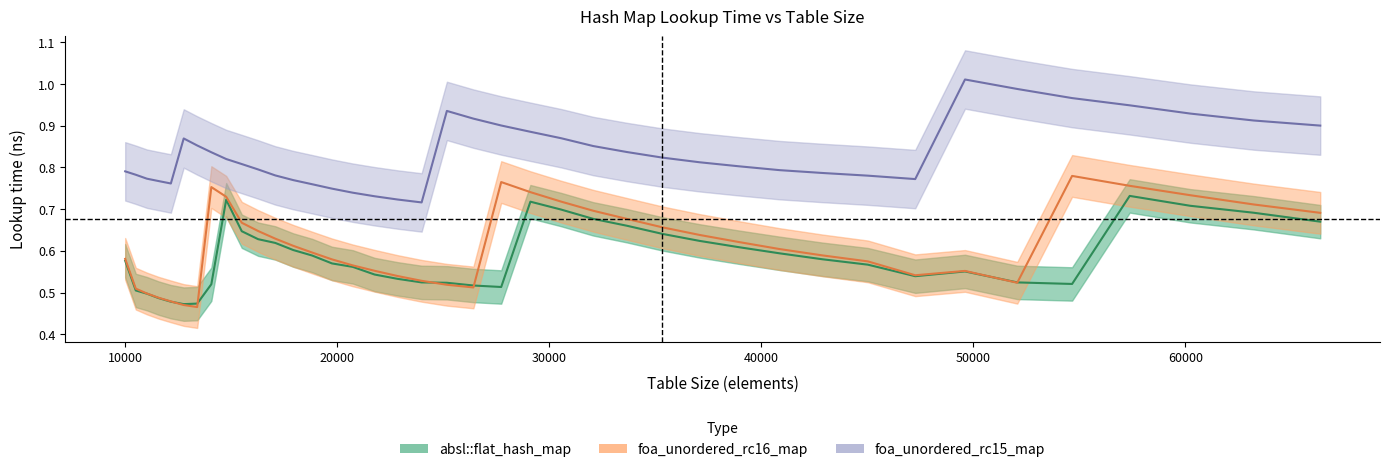

Reading left to right, extract all data points from this chart.

absl::flat_hash_map: 10000=0.6	10500=0.5	11025=0.5	11576=0.5	12154=0.5	12760=0.5	13396=0.5	14063=0.5	14763=0.7	15498=0.6	16269=0.6	17078=0.6	17927=0.6	18818=0.6	19753=0.6	20734=0.6	21764=0.5	22845=0.5	23980=0.5	25171=0.5	26421=0.5	27733=0.5	29110=0.7	30555=0.7	32072=0.7	33664=0.7	35335=0.6	37089=0.6	38930=0.6	40863=0.6	42892=0.6	45022=0.6	47258=0.5	49605=0.6	52069=0.5	54656=0.5	57372=0.7	60223=0.7	63216=0.7	66358=0.7
foa_unordered_rc16_map: 10000=0.6	10500=0.5	11025=0.5	11576=0.5	12154=0.5	12760=0.5	13396=0.5	14063=0.8	14763=0.7	15498=0.7	16269=0.6	17078=0.6	17927=0.6	18818=0.6	19753=0.6	20734=0.6	21764=0.6	22845=0.5	23980=0.5	25171=0.5	26421=0.5	27733=0.8	29110=0.7	30555=0.7	32072=0.7	33664=0.7	35335=0.7	37089=0.6	38930=0.6	40863=0.6	42892=0.6	45022=0.6	47258=0.5	49605=0.6	52069=0.5	54656=0.8	57372=0.8	60223=0.7	63216=0.7	66358=0.7
foa_unordered_rc15_map: 10000=0.8	10500=0.8	11025=0.8	11576=0.8	12154=0.8	12760=0.9	13396=0.9	14063=0.8	14763=0.8	15498=0.8	16269=0.8	17078=0.8	17927=0.8	18818=0.8	19753=0.7	20734=0.7	21764=0.7	22845=0.7	23980=0.7	25171=0.9	26421=0.9	27733=0.9	29110=0.9	30555=0.9	32072=0.9	33664=0.8	35335=0.8	37089=0.8	38930=0.8	40863=0.8	42892=0.8	45022=0.8	47258=0.8	49605=1.0	52069=1.0	54656=1.0	57372=0.9	60223=0.9	63216=0.9	66358=0.9